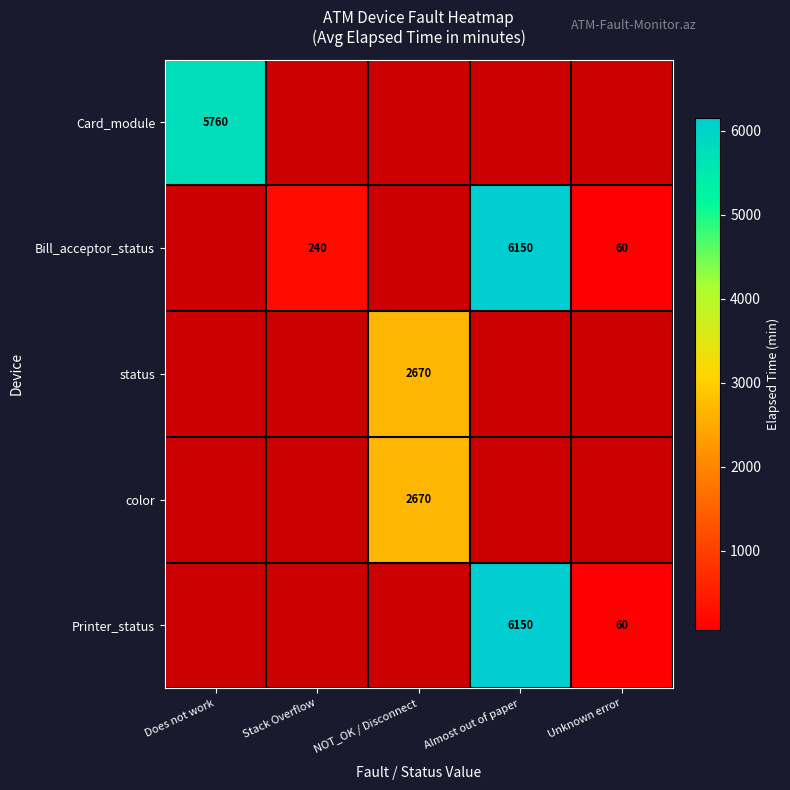

At how many categories does at least one series exceed 1273?

3